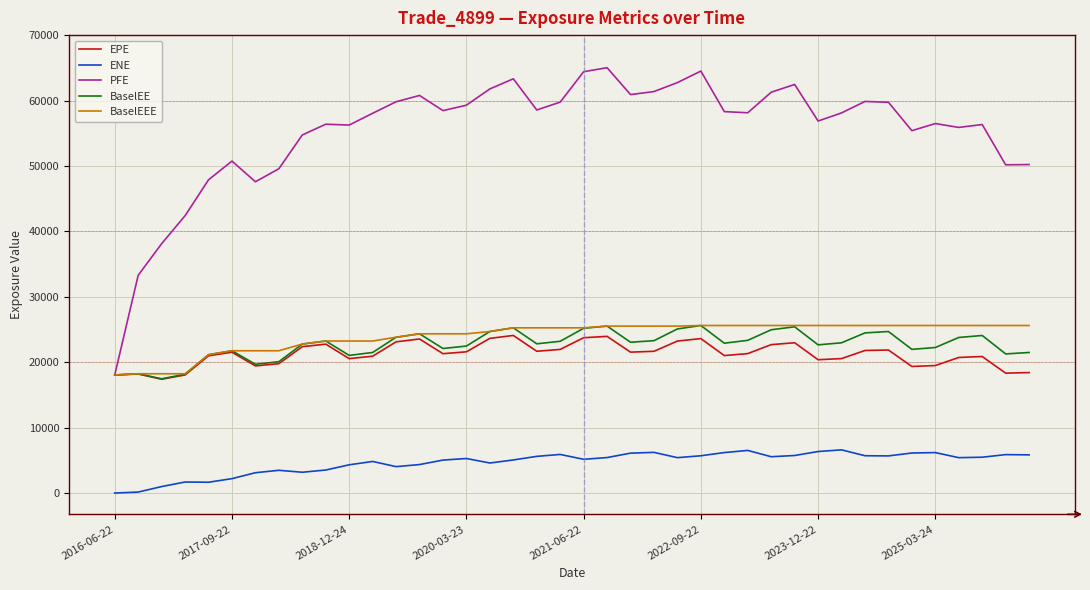

Which series has the largest total across all categories?

PFE